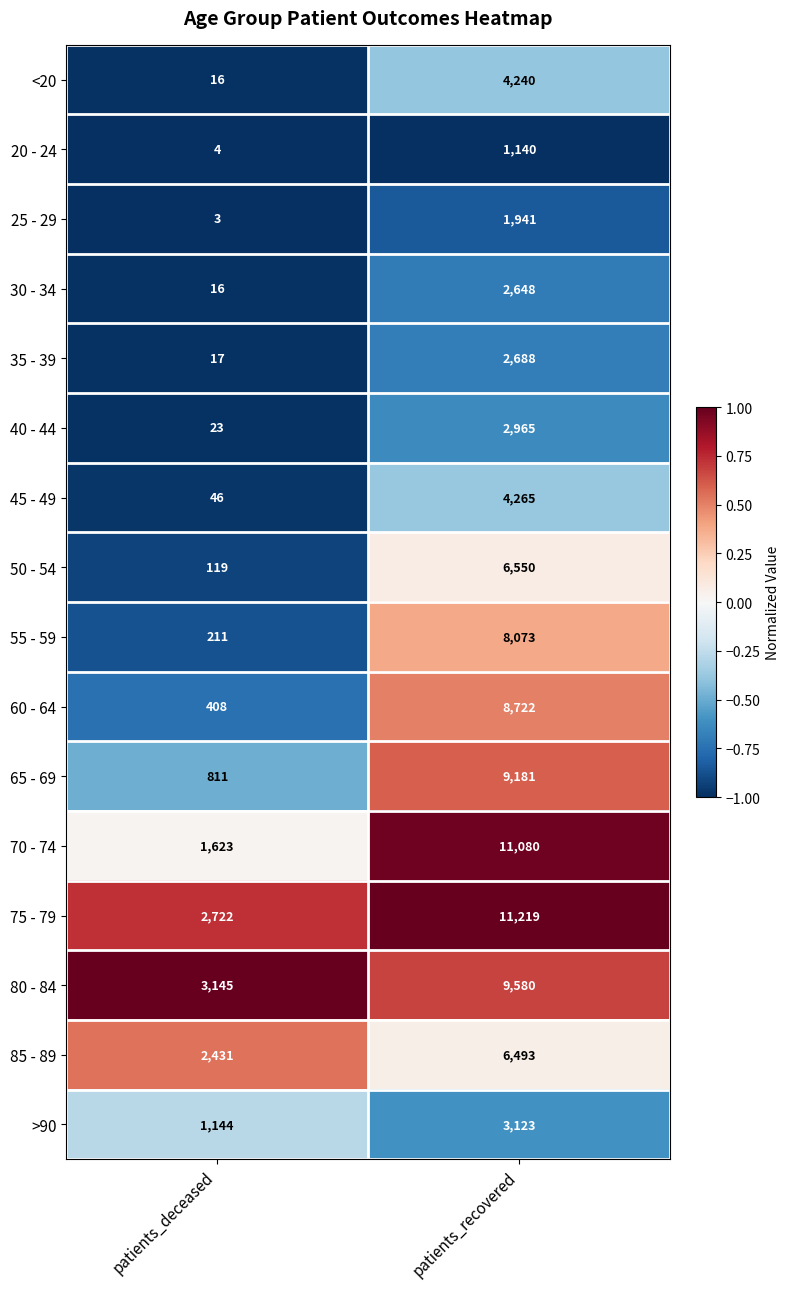

What is the sum of all 35 - 39 values?

2705